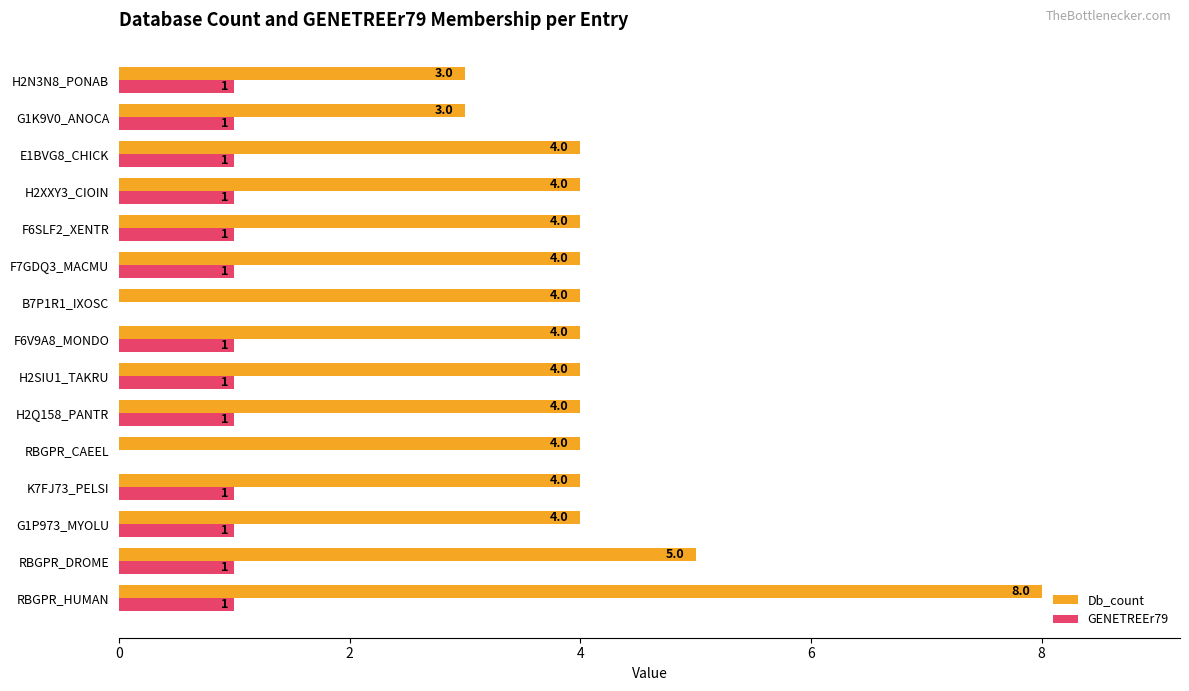

The value of Db_count at H2XXY3_CIOIN is 1. True or false?

False